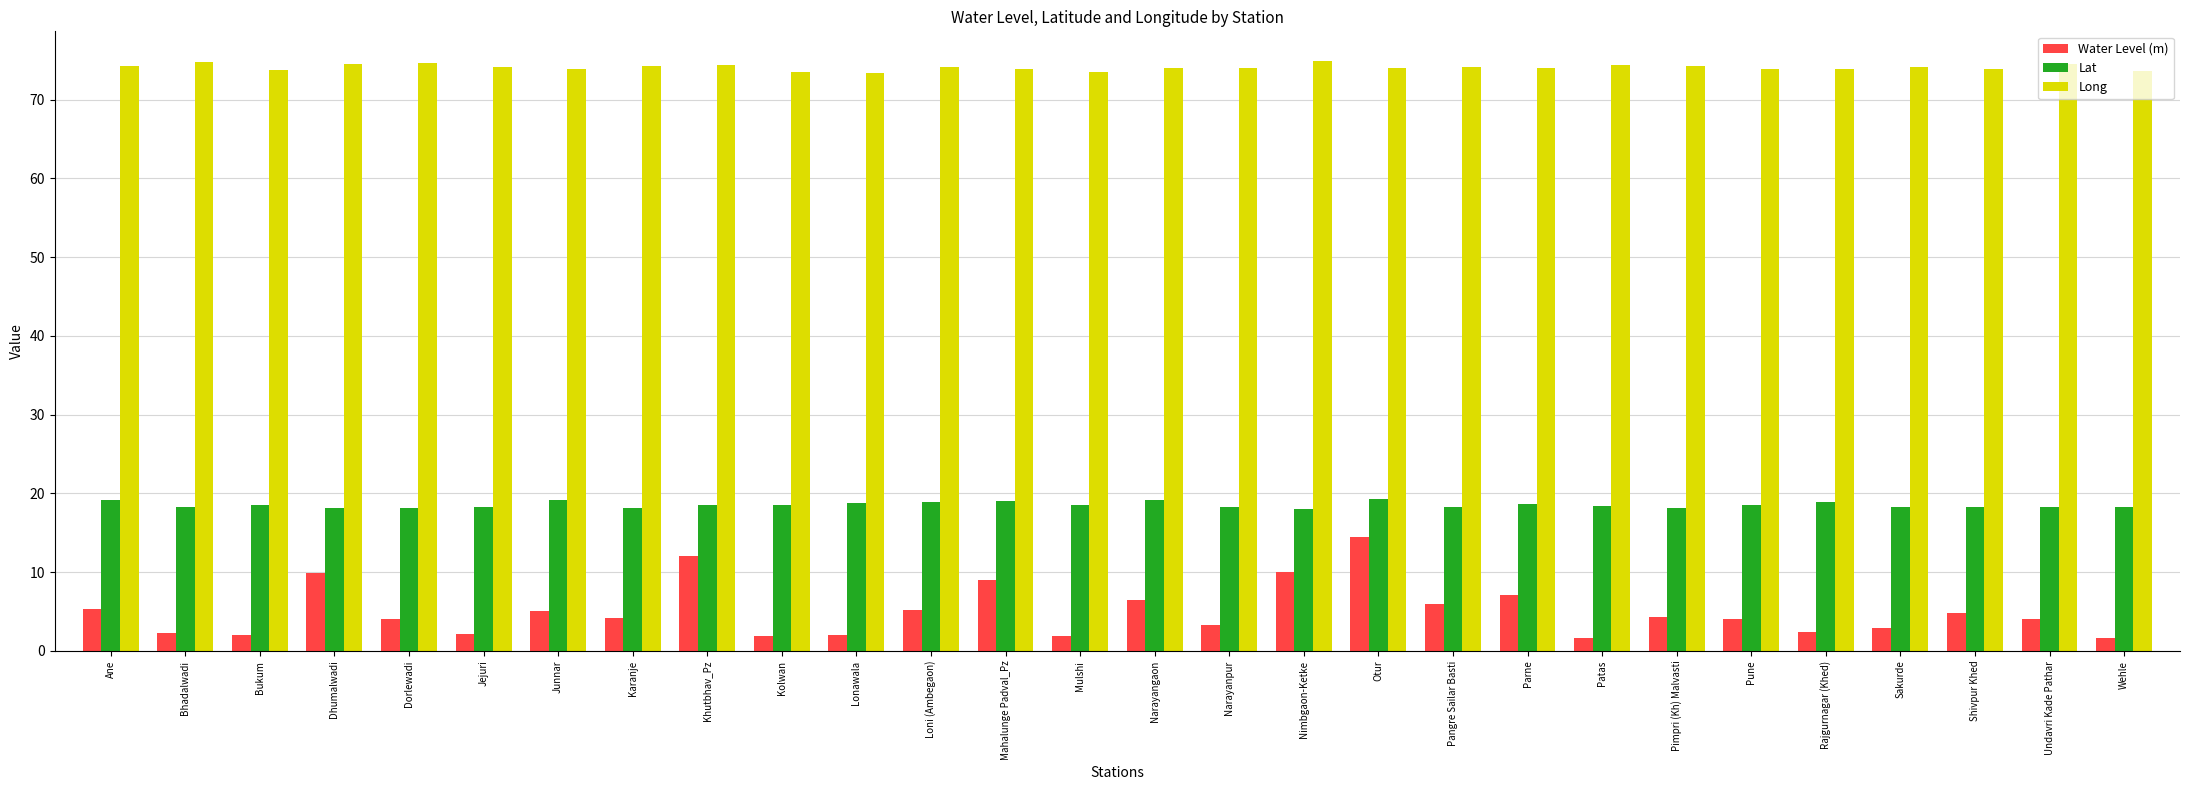

The value of Water Level (m) at Wehle is 1.7. True or false?

True